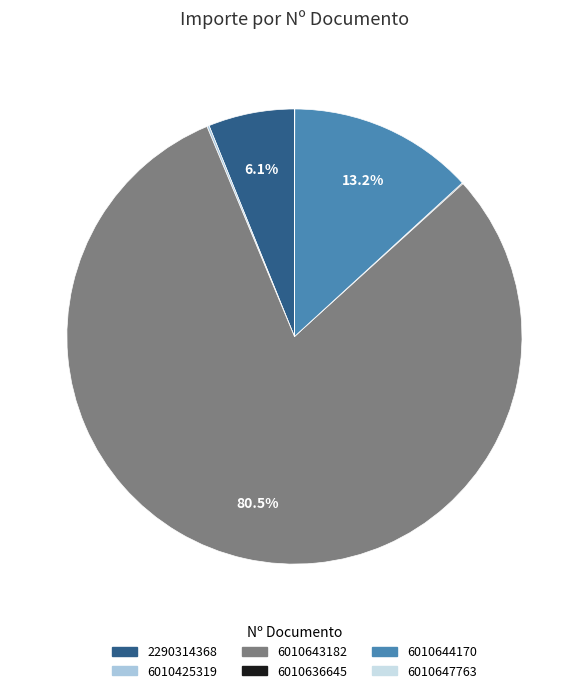

Does 6010643182 account for over 50% of the chart?

Yes